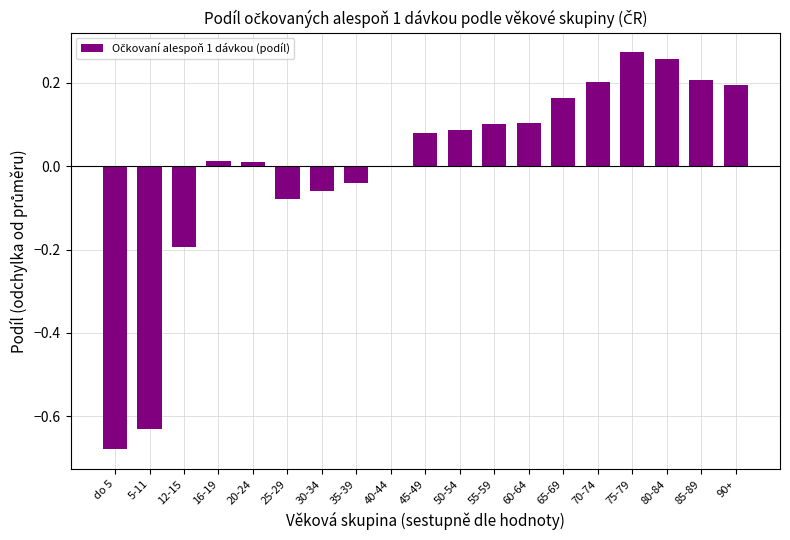

How many categories are shown in the chart?

19